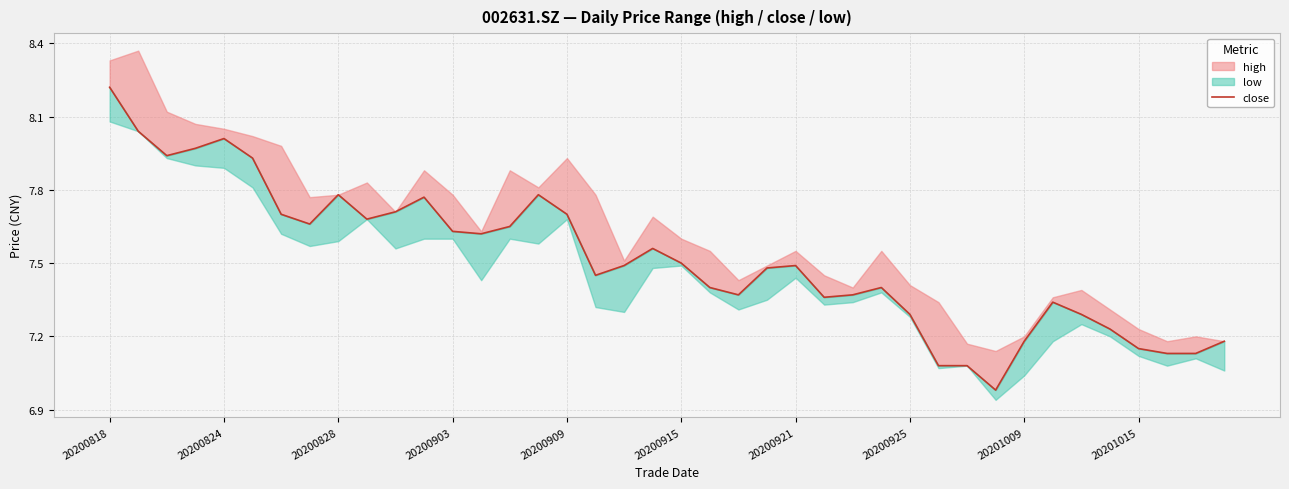

How many lines are shown in the chart?

1